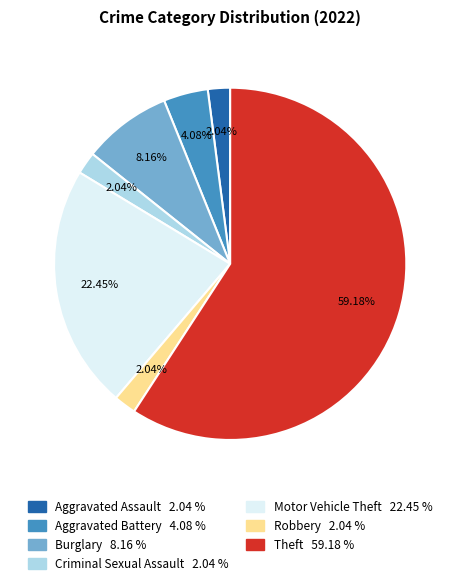

How many segments does this pie chart have?

7